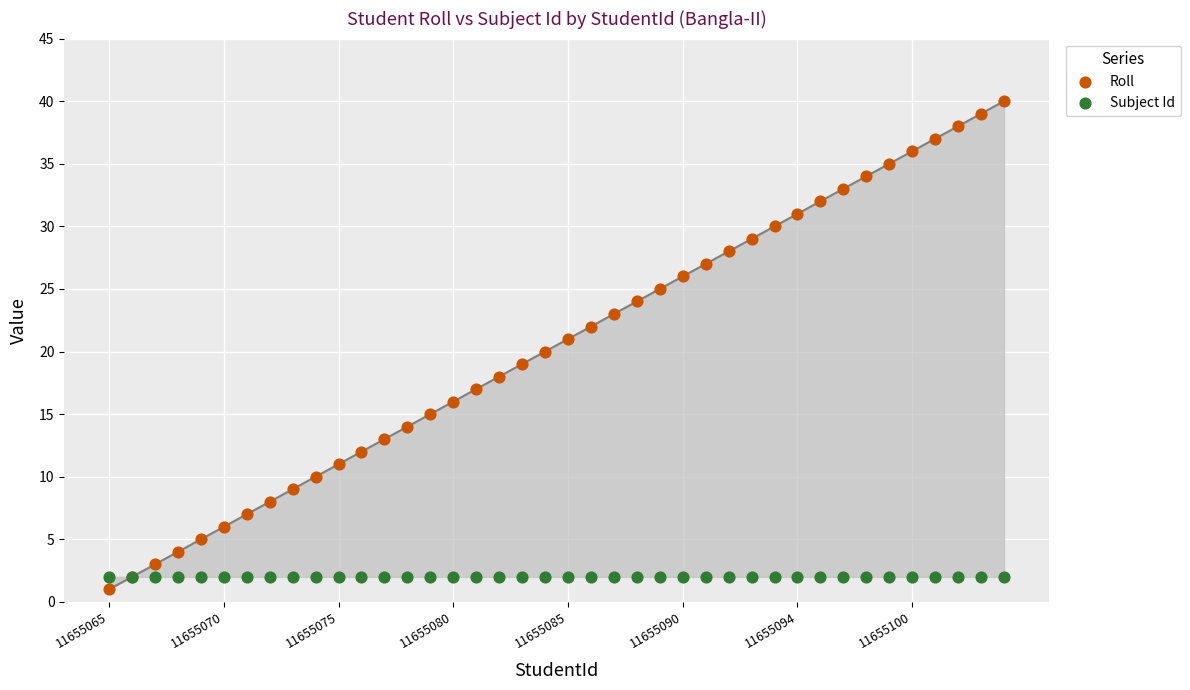

Which series reaches the maximum Y coordinate?

Roll